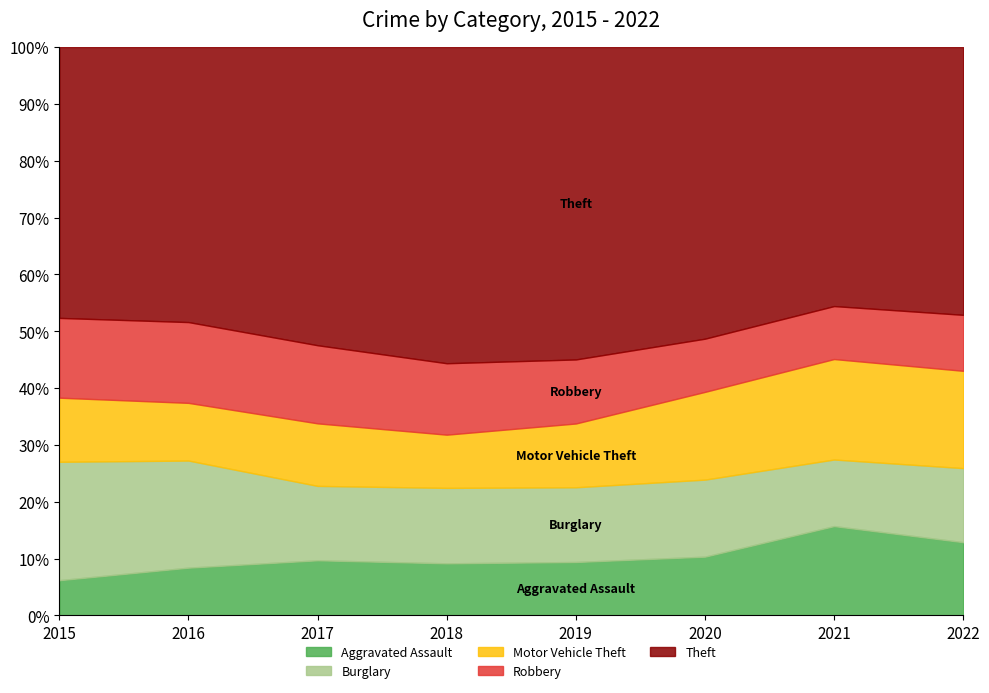

What is the maximum value for Aggravated Assault?

15.7